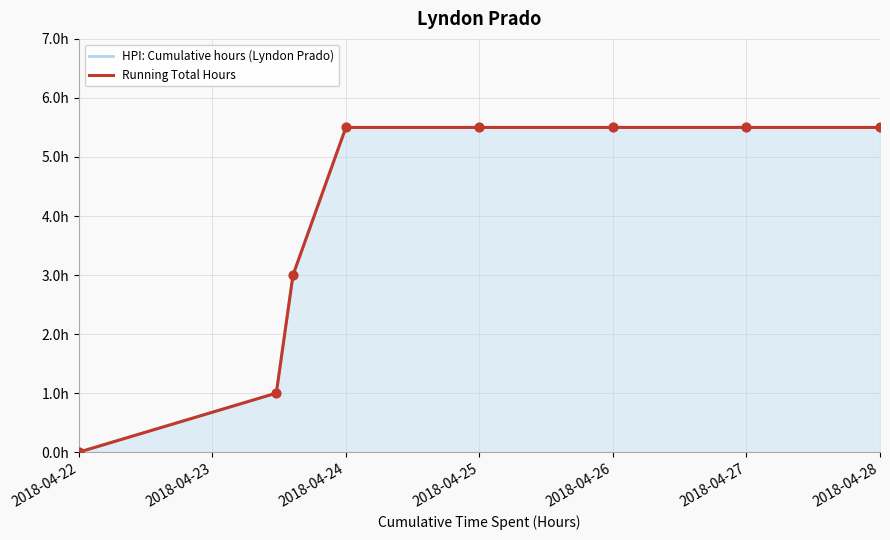

What are all the series names shown in the legend?

HPI: Cumulative hours (Lyndon Prado), Running Total Hours